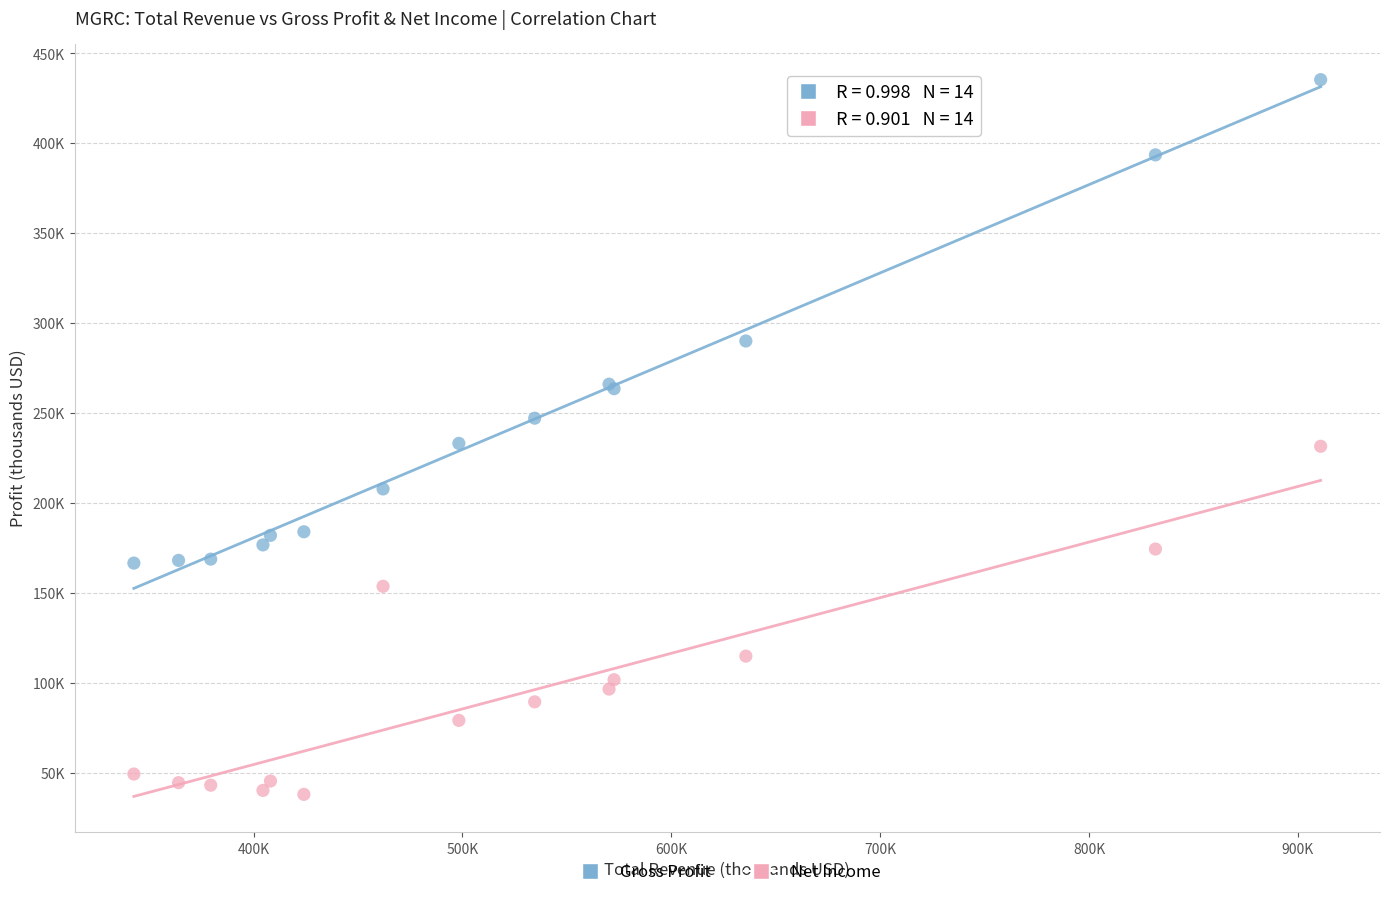

Which series reaches the minimum Y coordinate?

Net Income